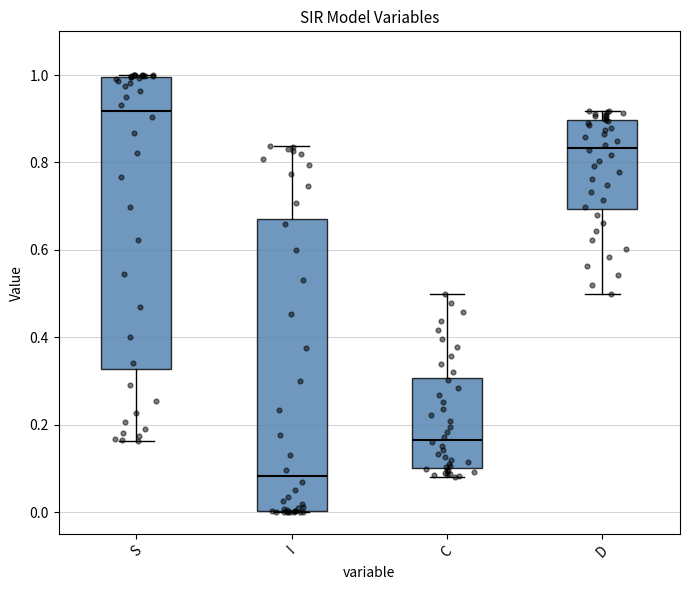

Where does the upper whisker of the box for D end on the y-axis? The values are not printed on the chart, so give them approximately, as read against the axis.

0.92